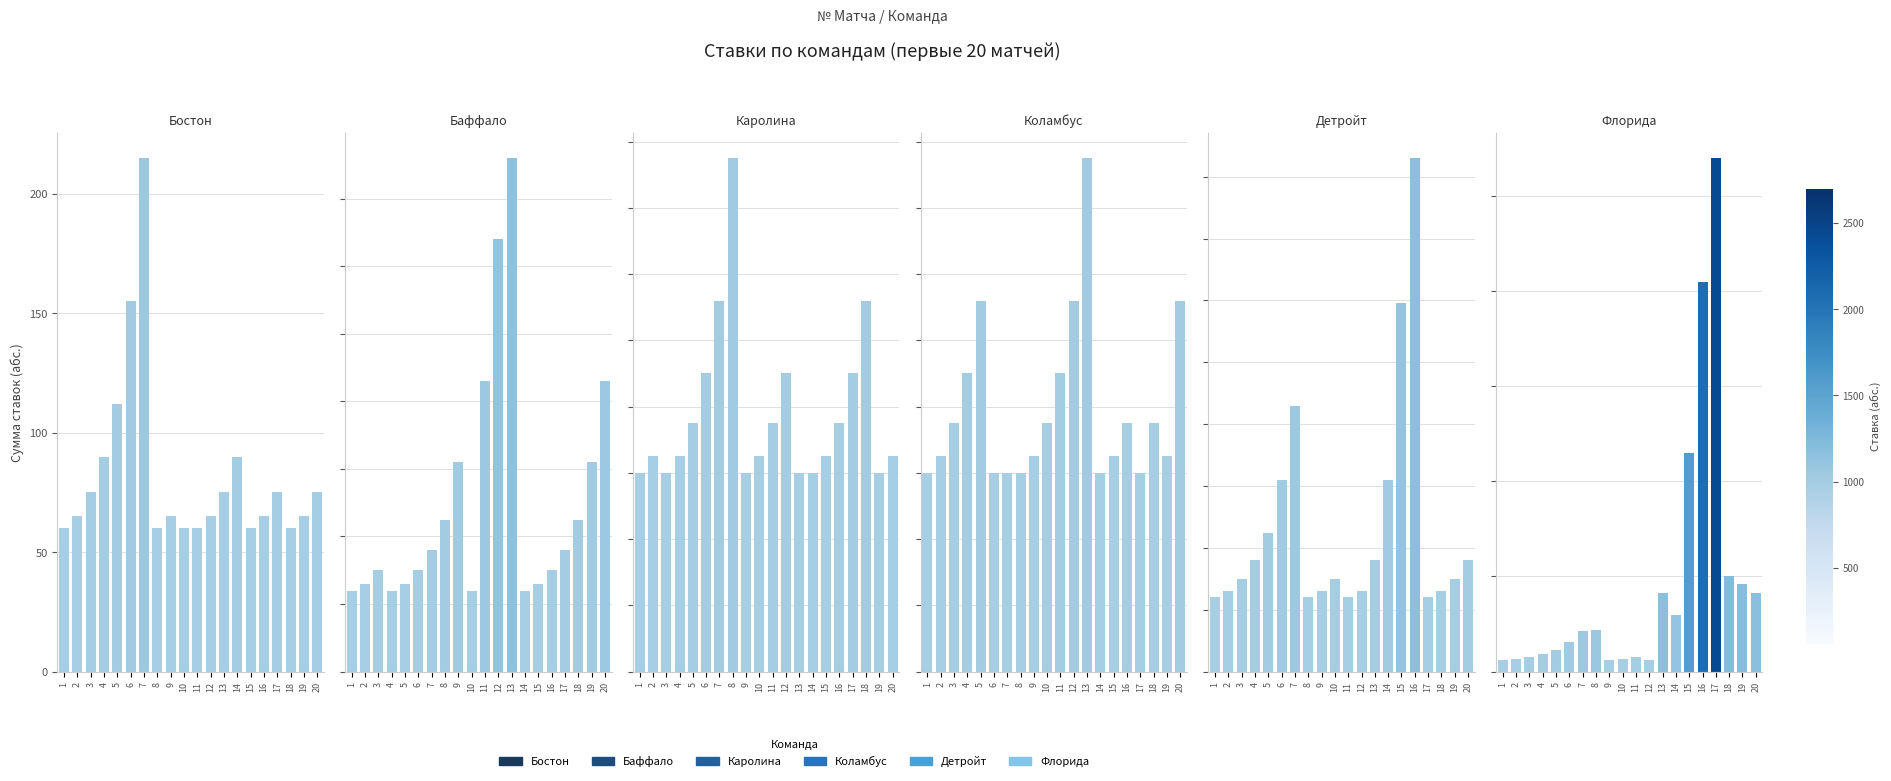

Count the number of categories in the chart.

20